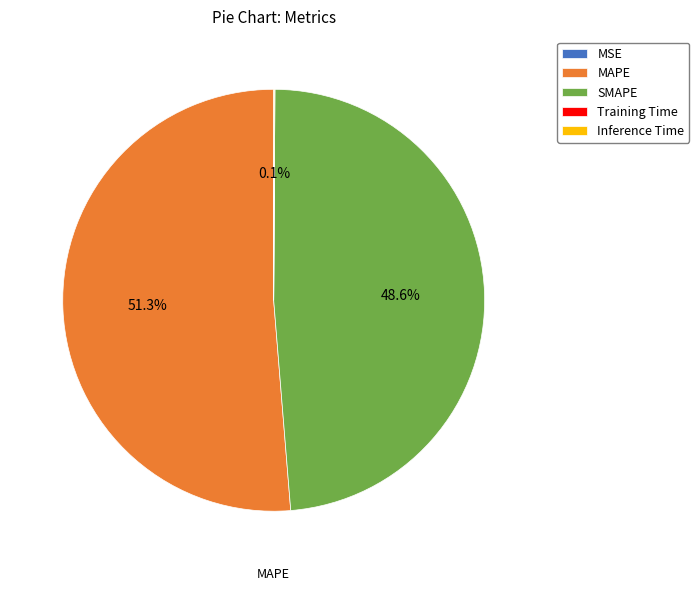

Which slice represents more than half of the pie?

MAPE